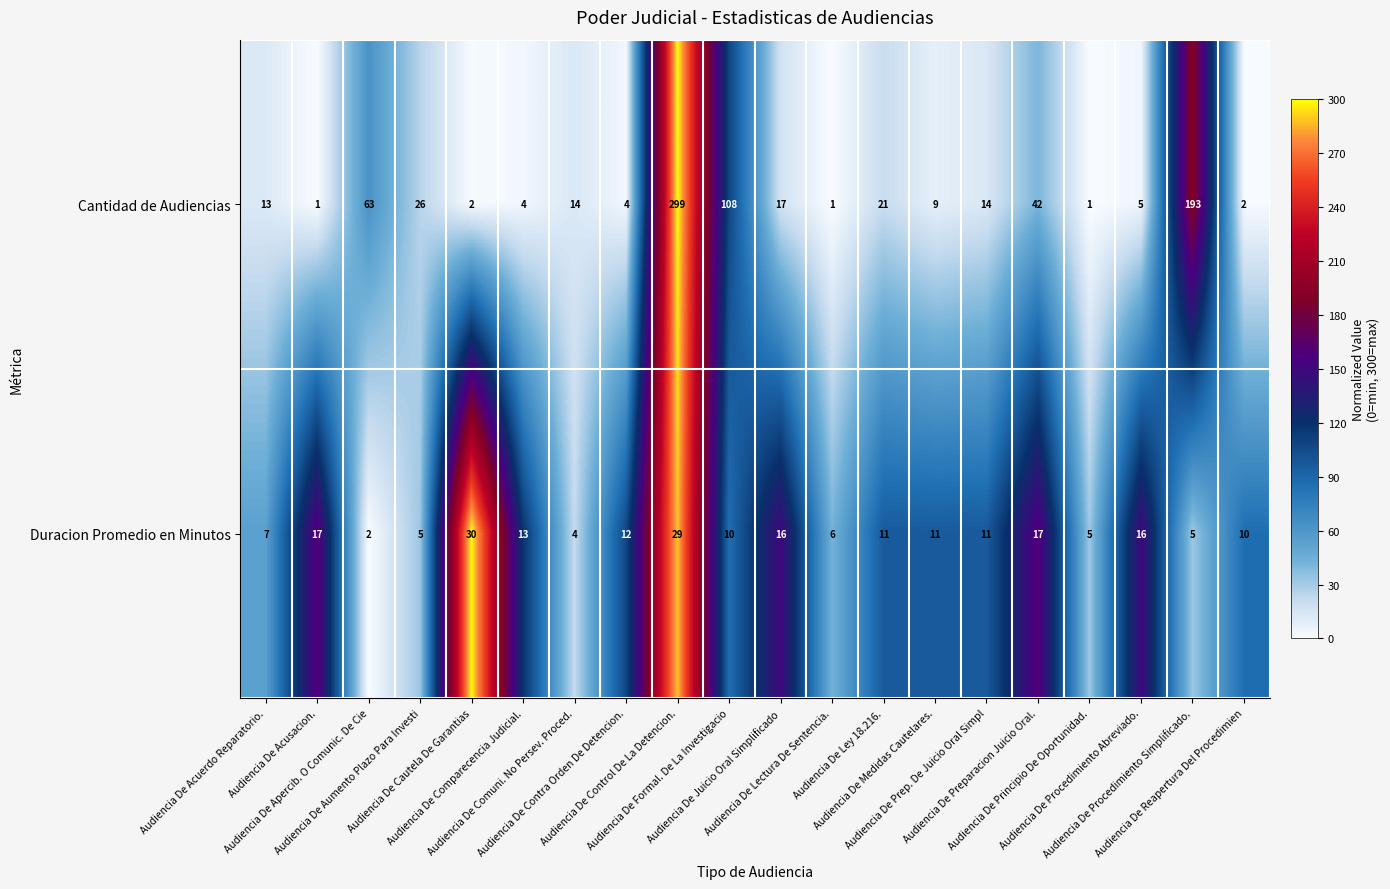

Rank the series by their maximum value, from highest to lowest.

Cantidad de Audiencias, Duracion Promedio en Minutos